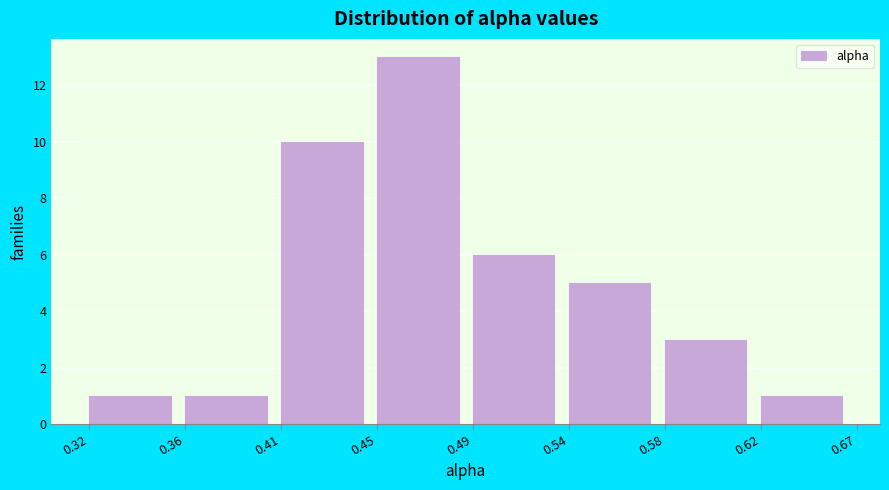

Reading left to right, extract all data points from this chart.

0.32=1	0.36=1	0.41=10	0.45=13	0.49=6	0.54=5	0.58=3	0.62=1